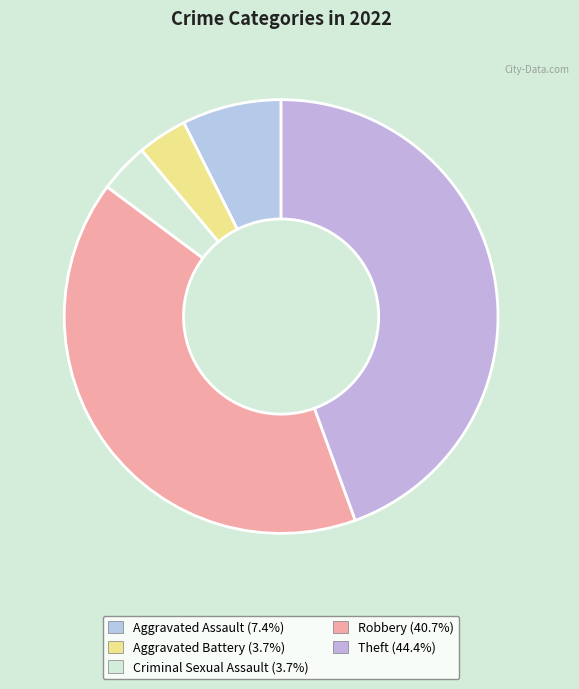

To the nearest percent, what percentage of the pie is Criminal Sexual Assault?

4%